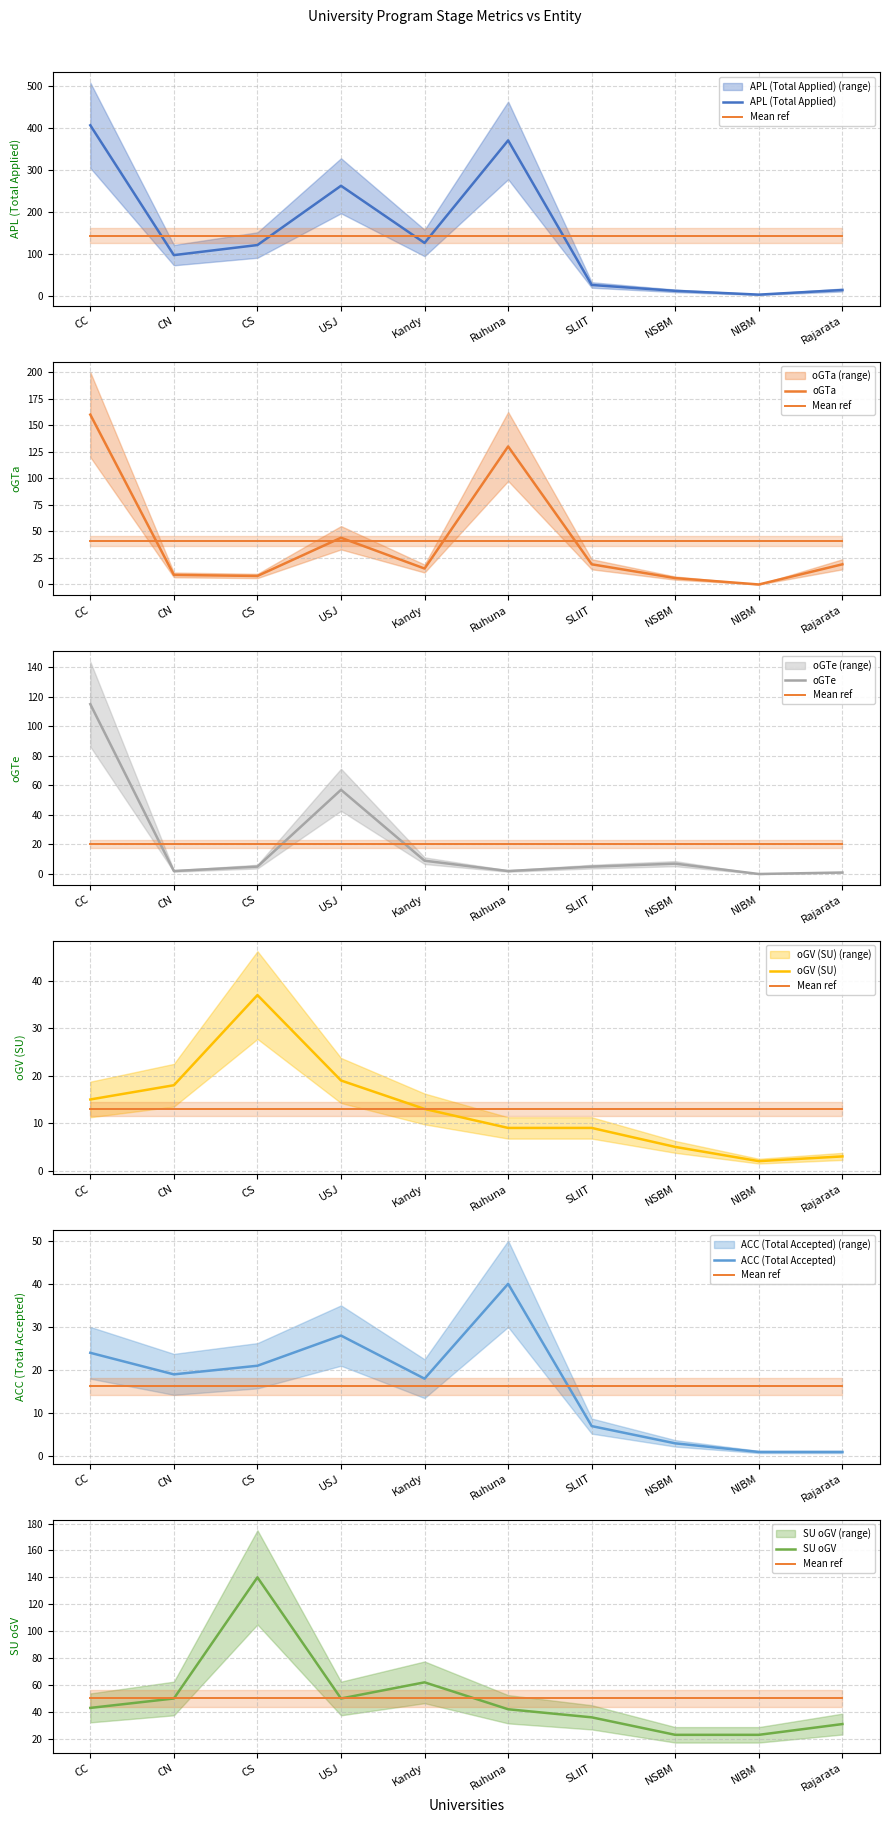

What are all the series names shown in the legend?

APL, oGTa, oGTe, oGV, ACC, SU_oGV